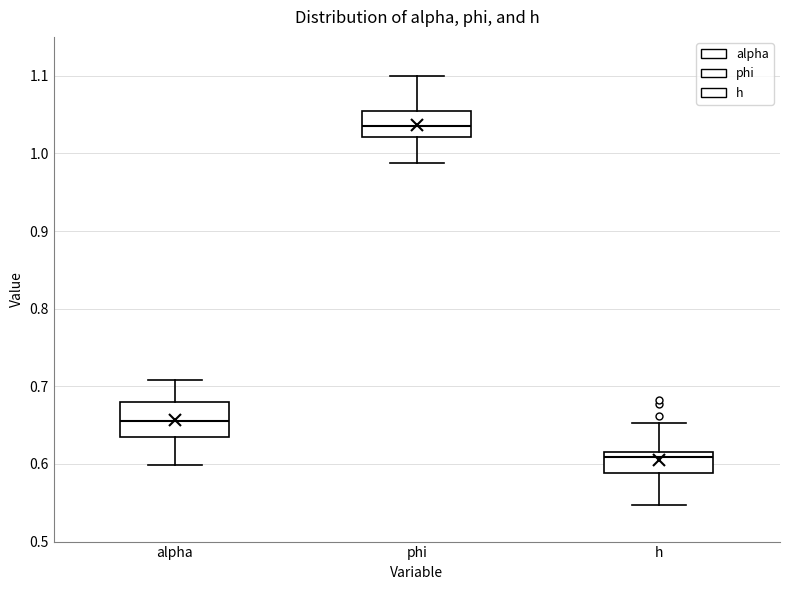

Comparing the boxes themselves (not the whiskers), which one is the tallest?

alpha